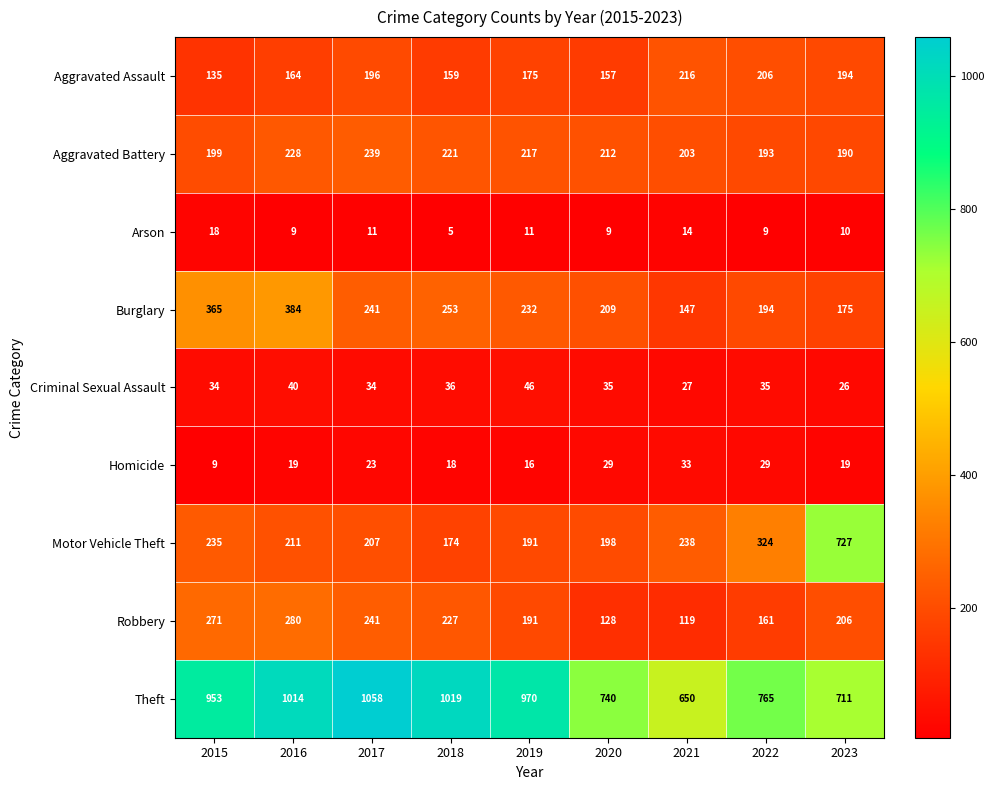

At 2016, list the series in order from smallest to largest.

Arson, Homicide, Criminal Sexual Assault, Aggravated Assault, Motor Vehicle Theft, Aggravated Battery, Robbery, Burglary, Theft